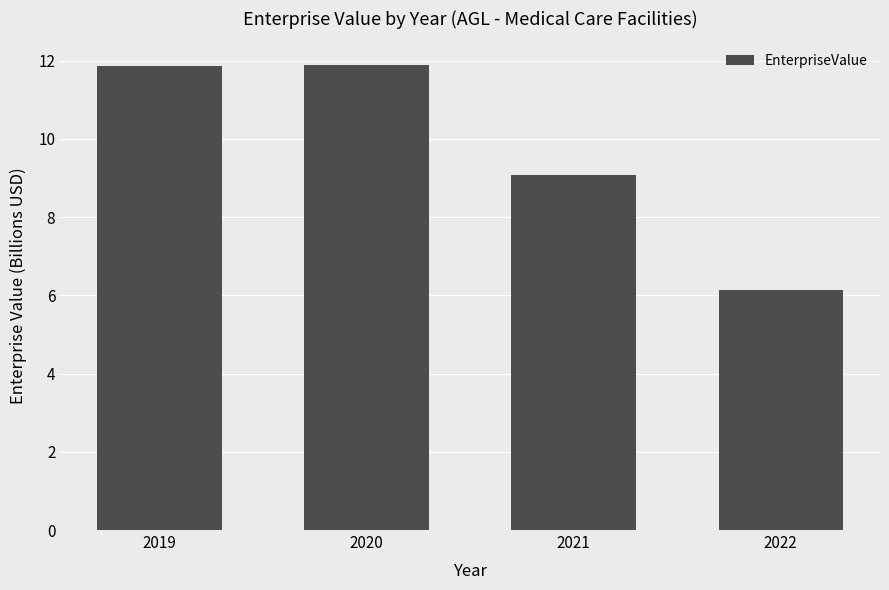

Which category has the lowest value across all series?

2022